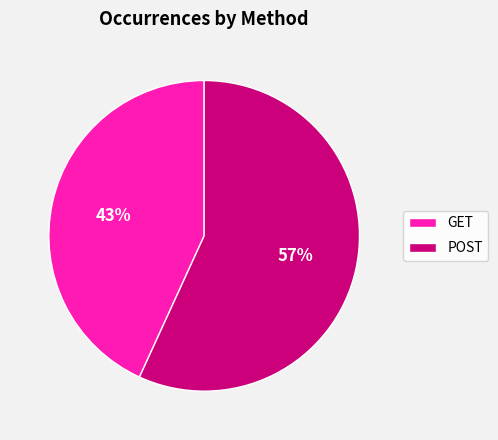

Is it true that POST is 51% of the pie?

False